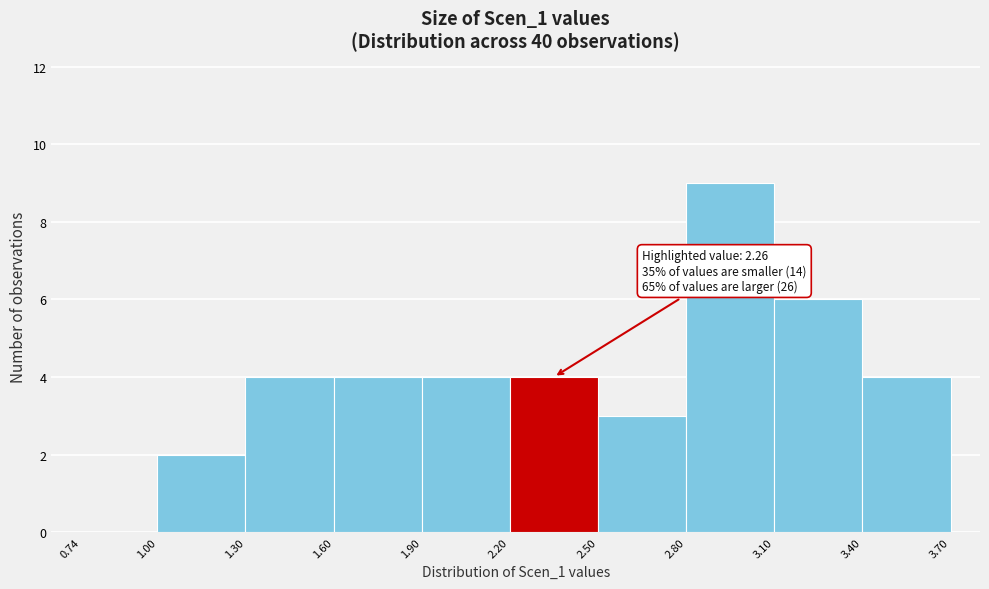

Over which range of the x-axis is the bar tallest?

2.80 to 3.10